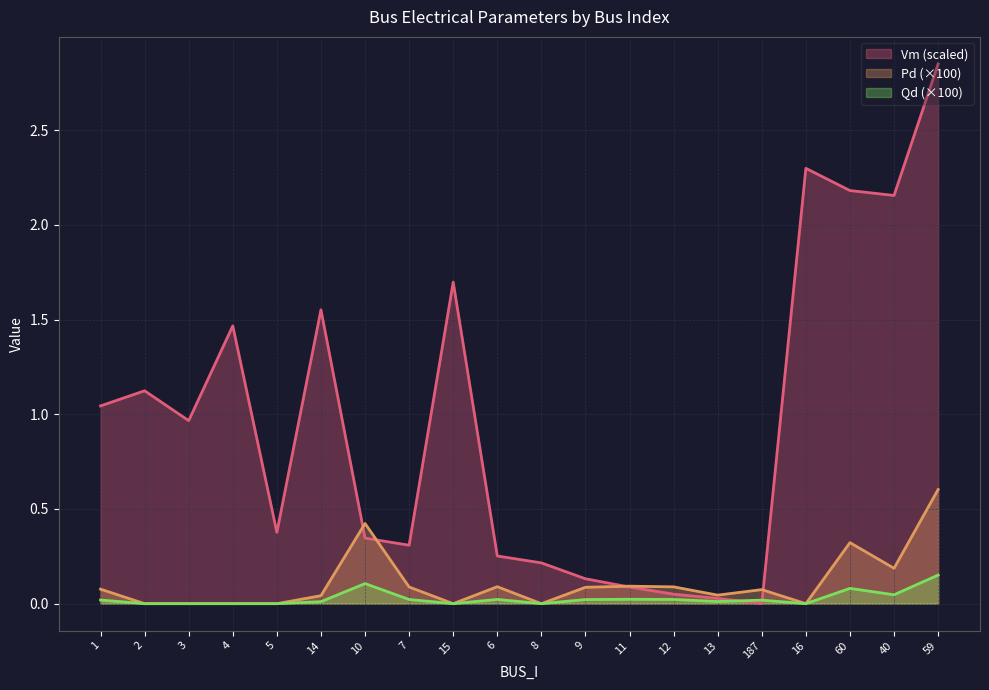

How many data points does each series have?

20